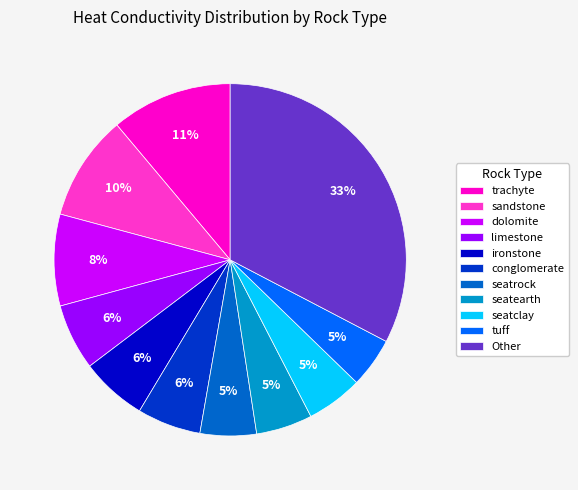

To the nearest percent, what is the difference between the largest and smallest slice percentages?

28%